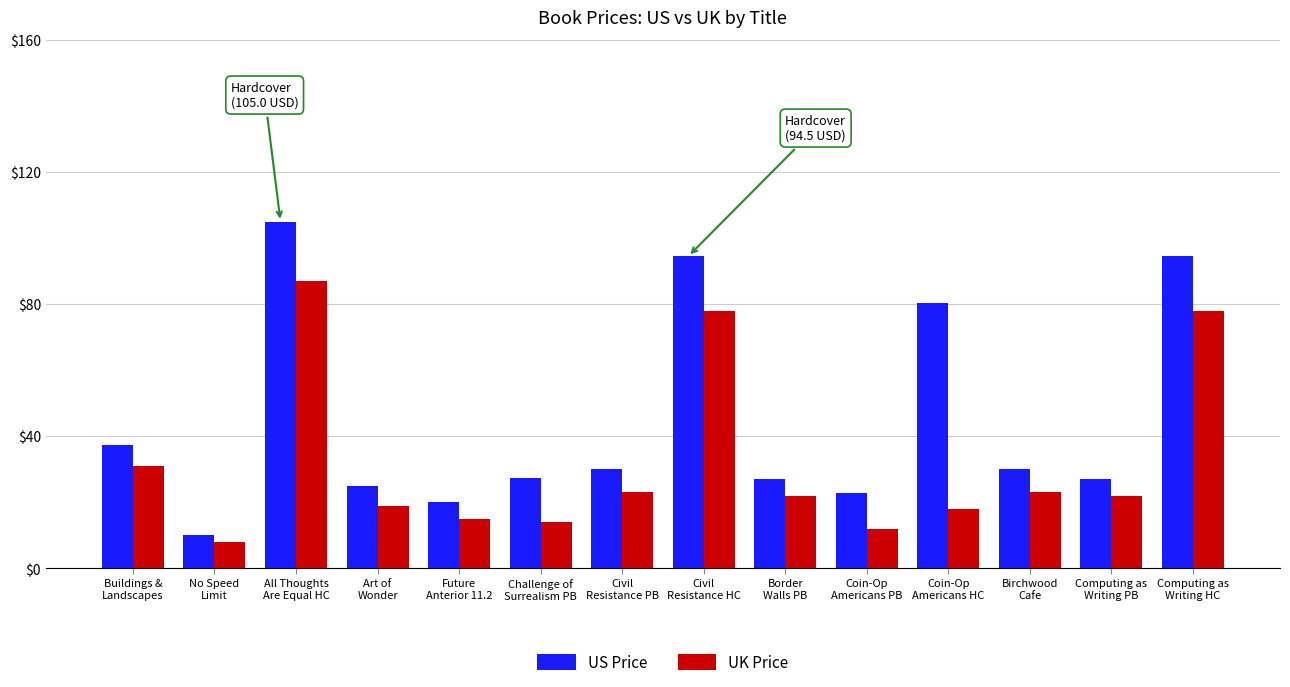

What is the difference between the highest and lowest values at Birchwood
Cafe?

7.0